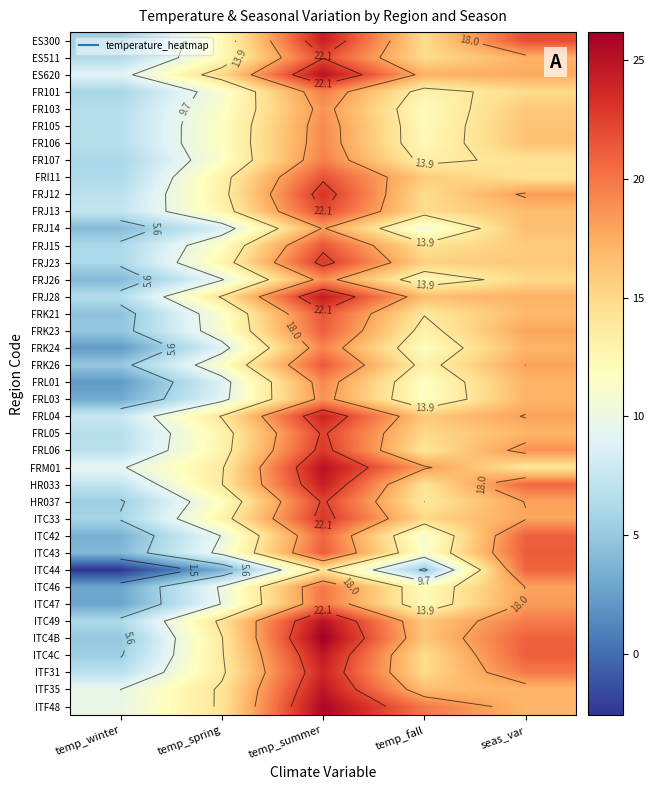

Where is ES620 nearest to the value 17?

temp_fall